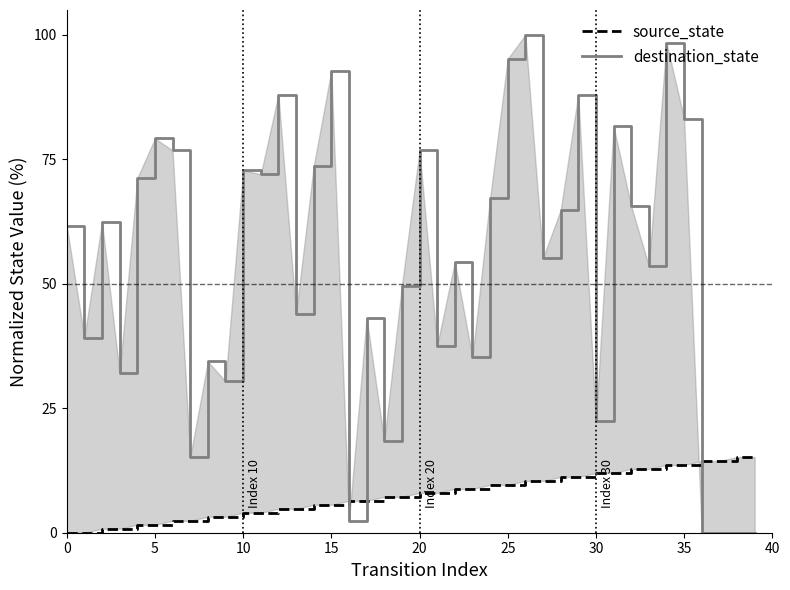

What is the difference between the second highest and minimum values in the destination_state series?

98.4